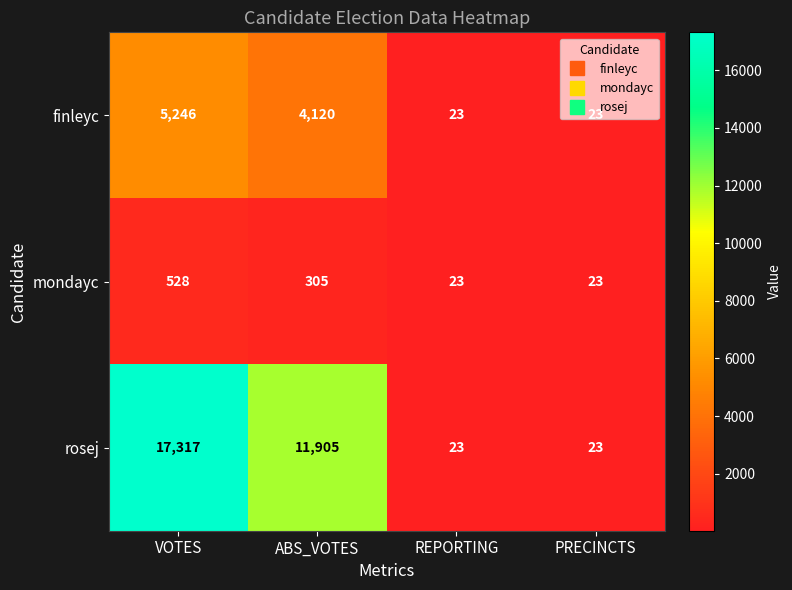

True or false: finleyc has a value of 5406 at ABS_VOTES.

False